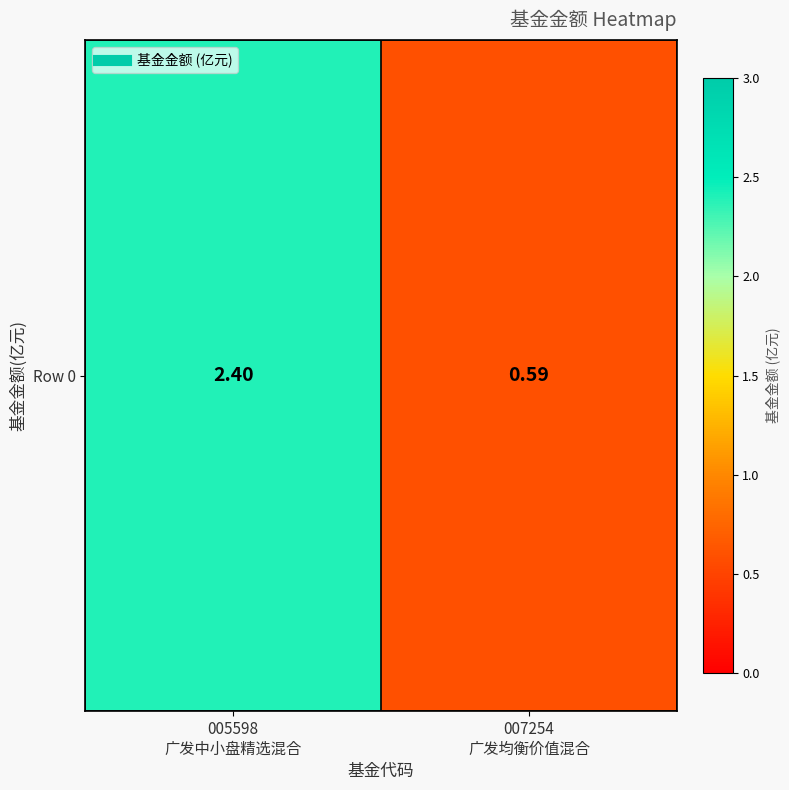

What is the minimum value shown in the chart?

0.6